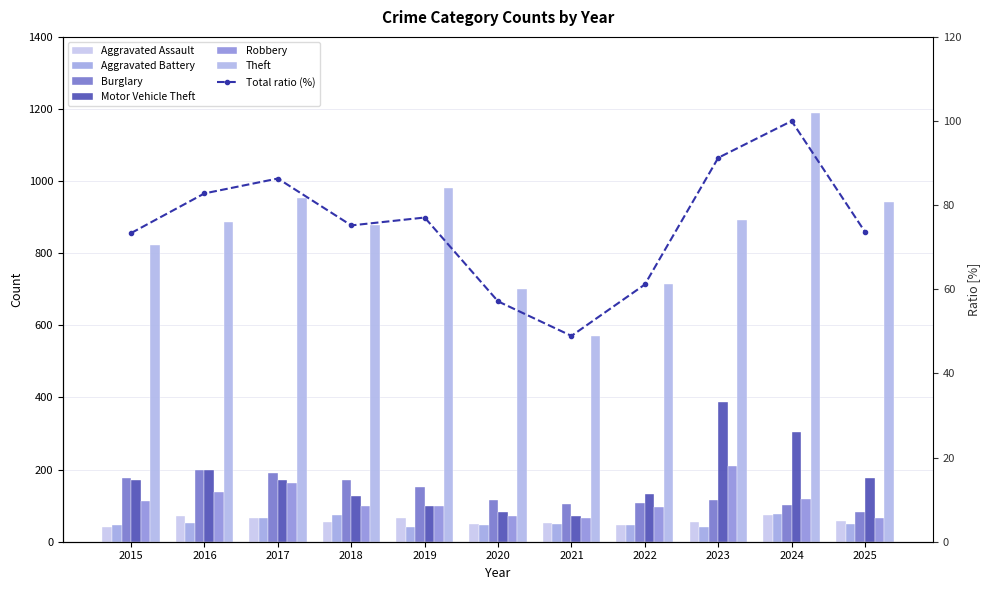

What is the highest value of the Motor Vehicle Theft series?

387